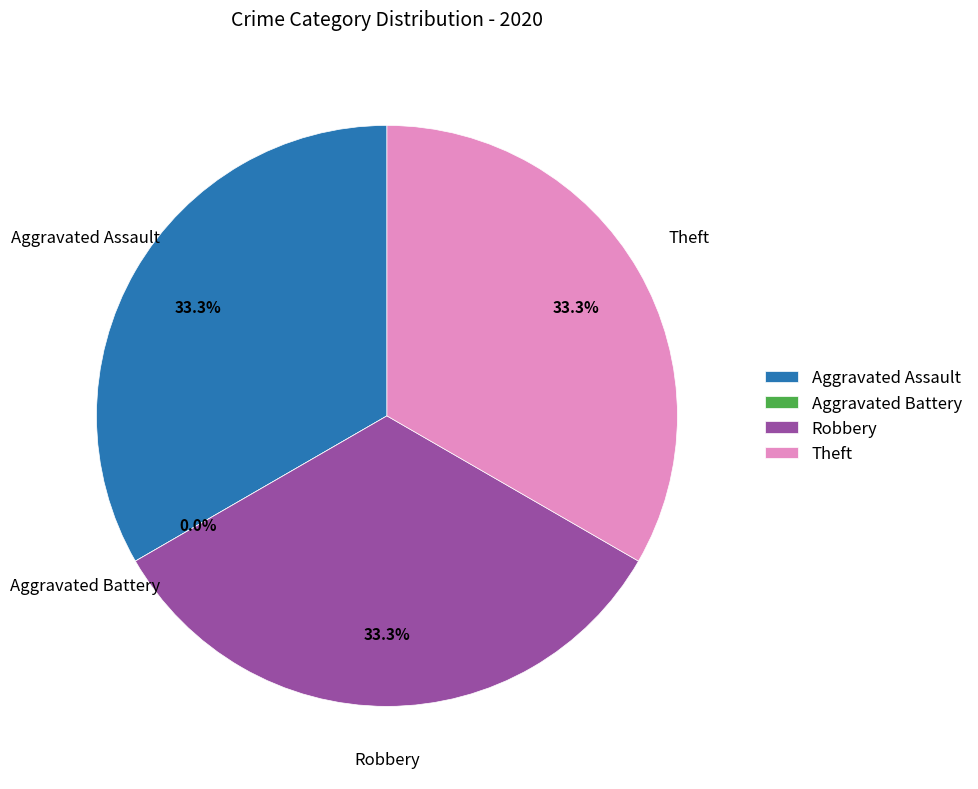

Does any single category account for the majority?

No